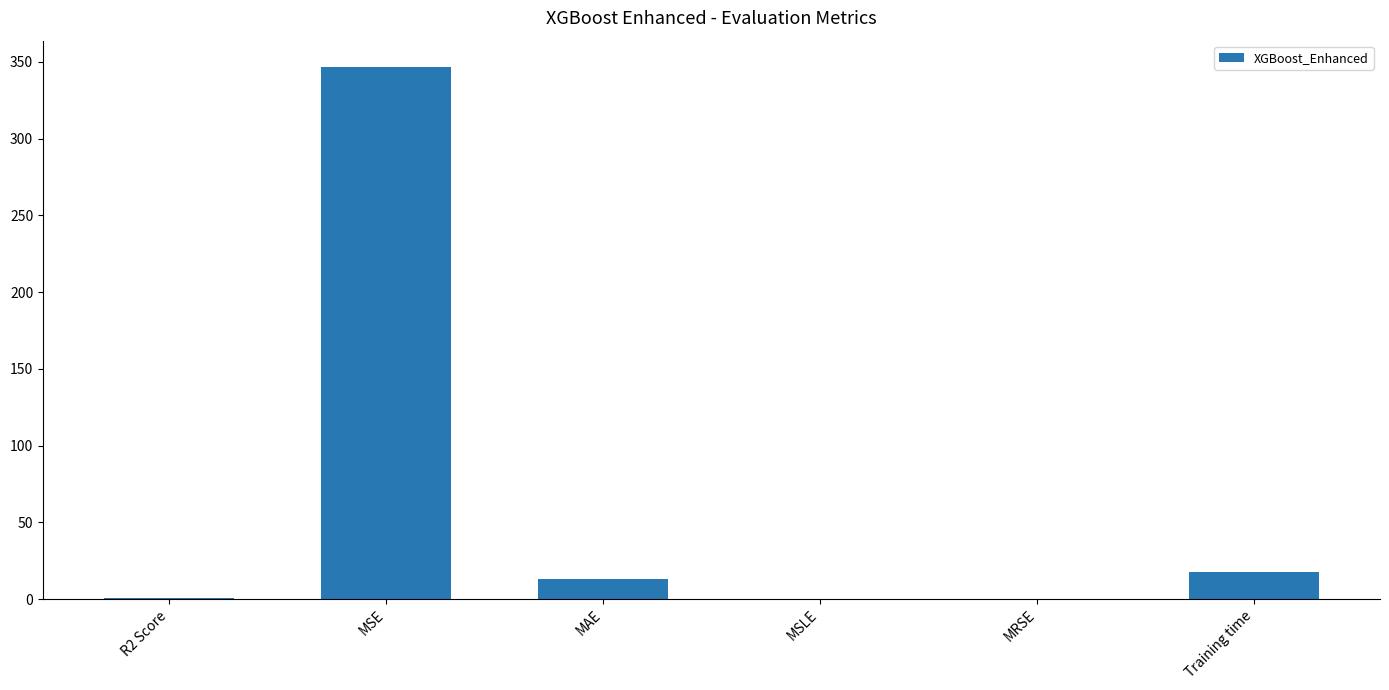

Which label corresponds to the largest value in the chart?

MSE